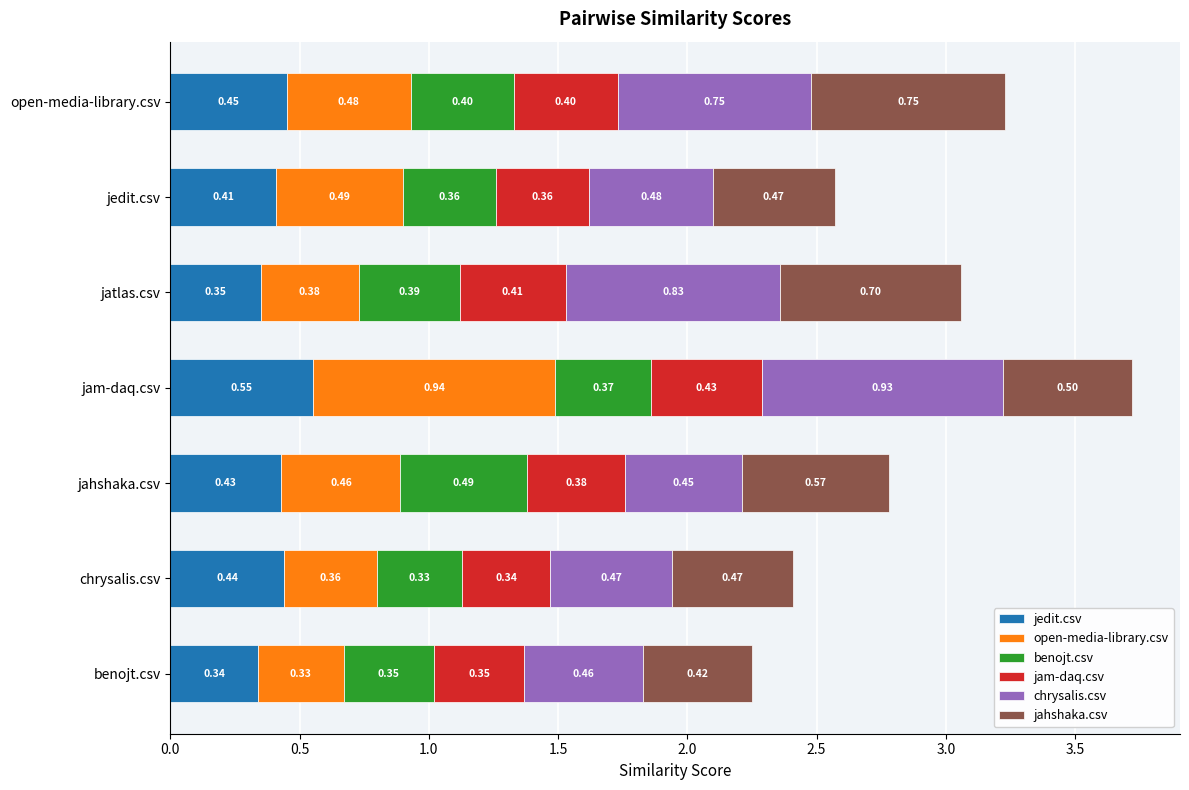

Which category has the highest value in the jedit.csv series?

jam-daq.csv